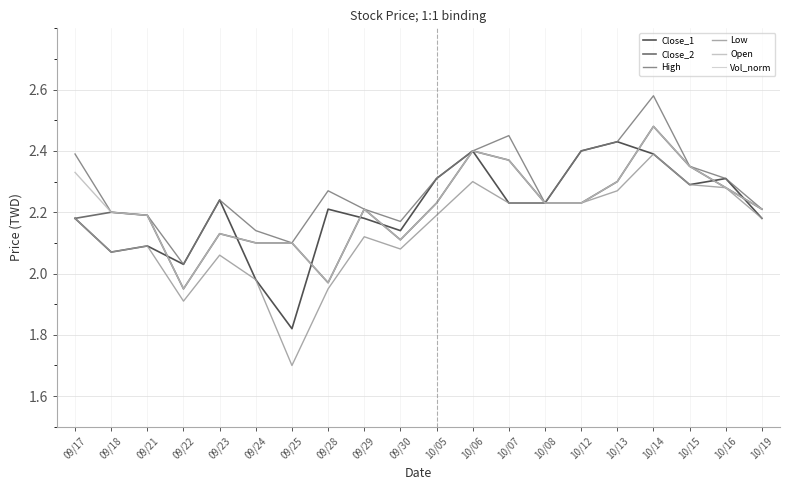

What is the difference between the maximum and minimum values in the Close_2 series?

0.5